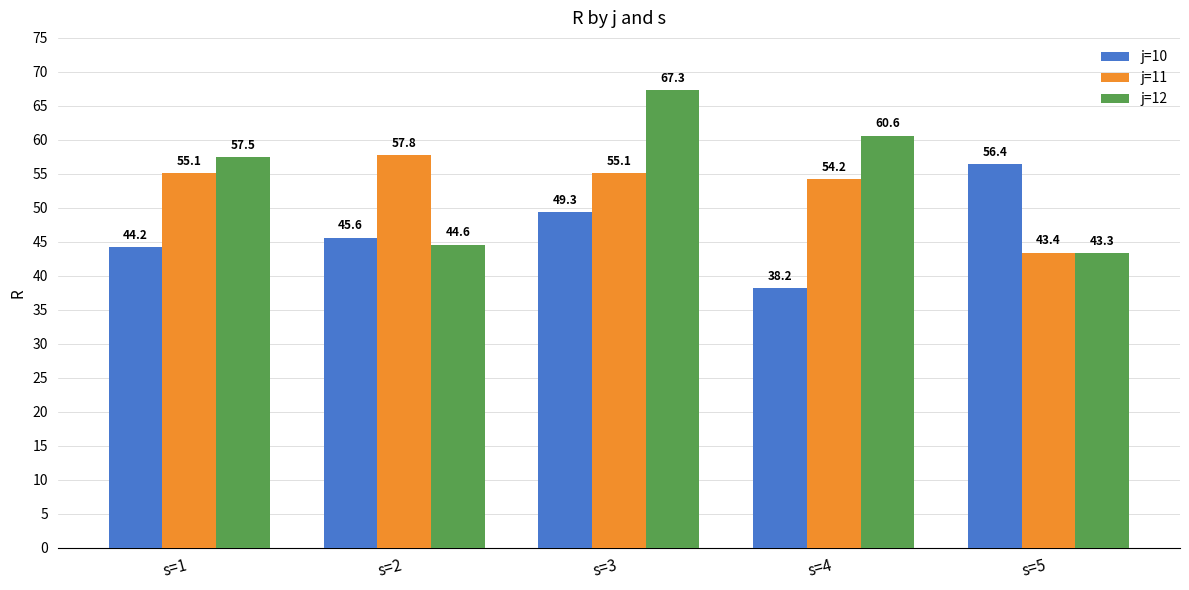

What is the sum of all j=11 values?

265.6